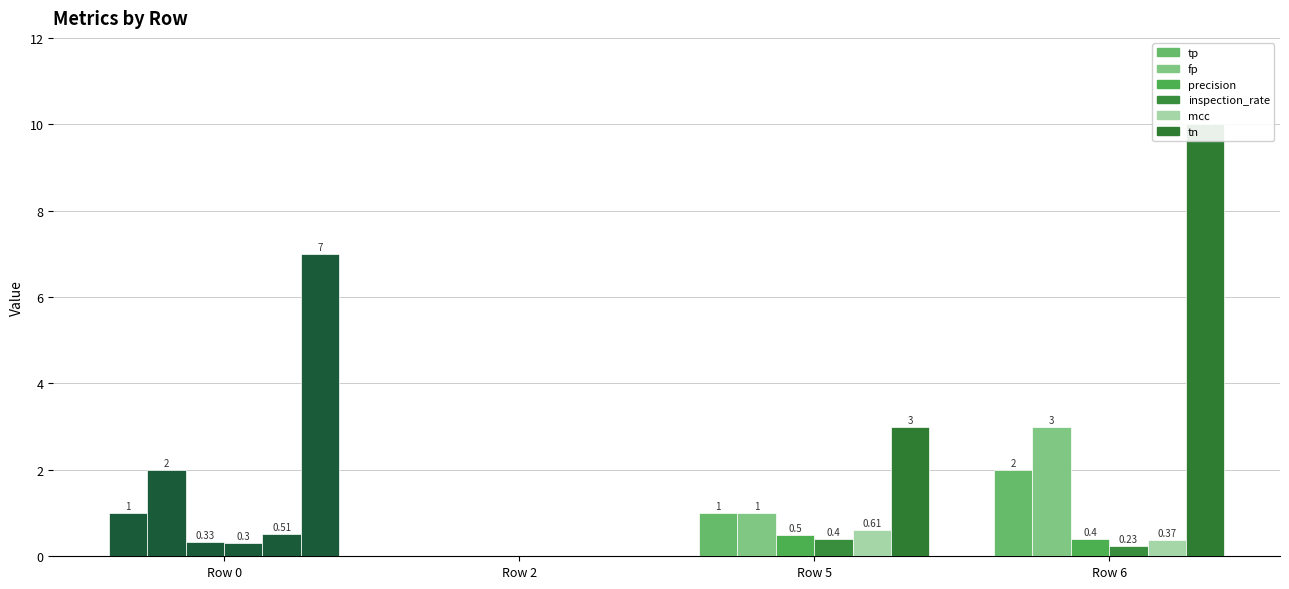

List the labels in order of fp value, smallest first.

Row 2, Row 5, Row 0, Row 6